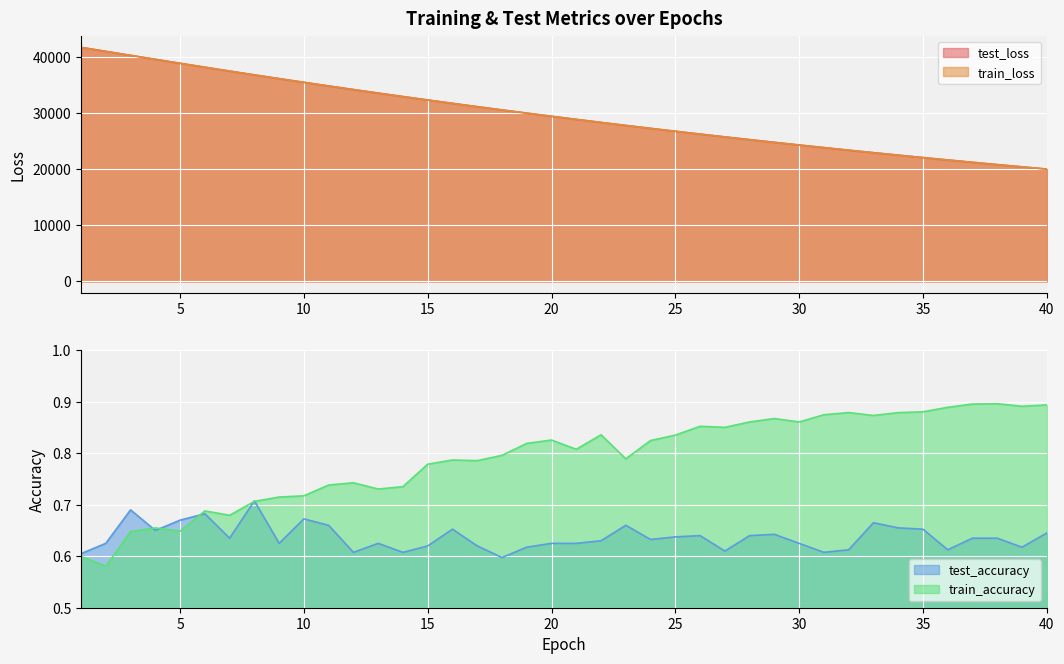

Which series has the largest total across all categories?

test_loss